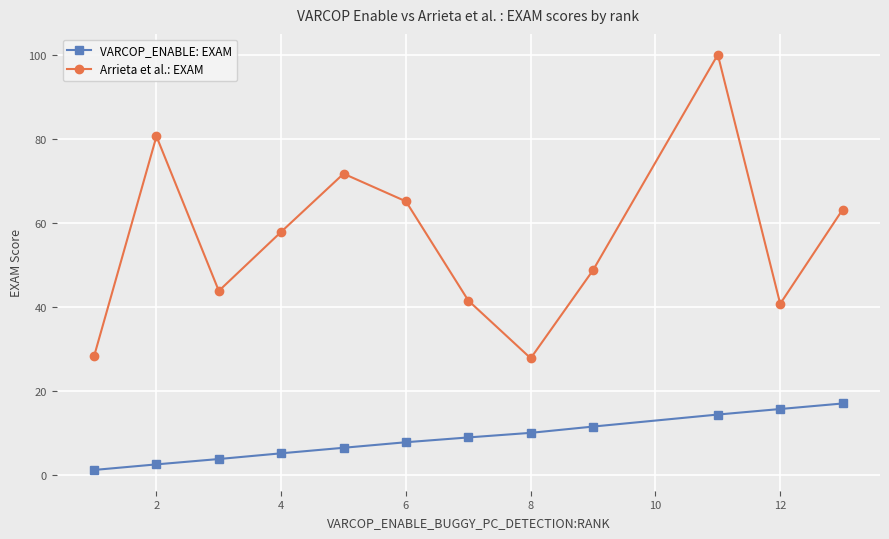

True or false: Arrieta et al.: EXAM has more than 2 points higher than both neighbors.

True